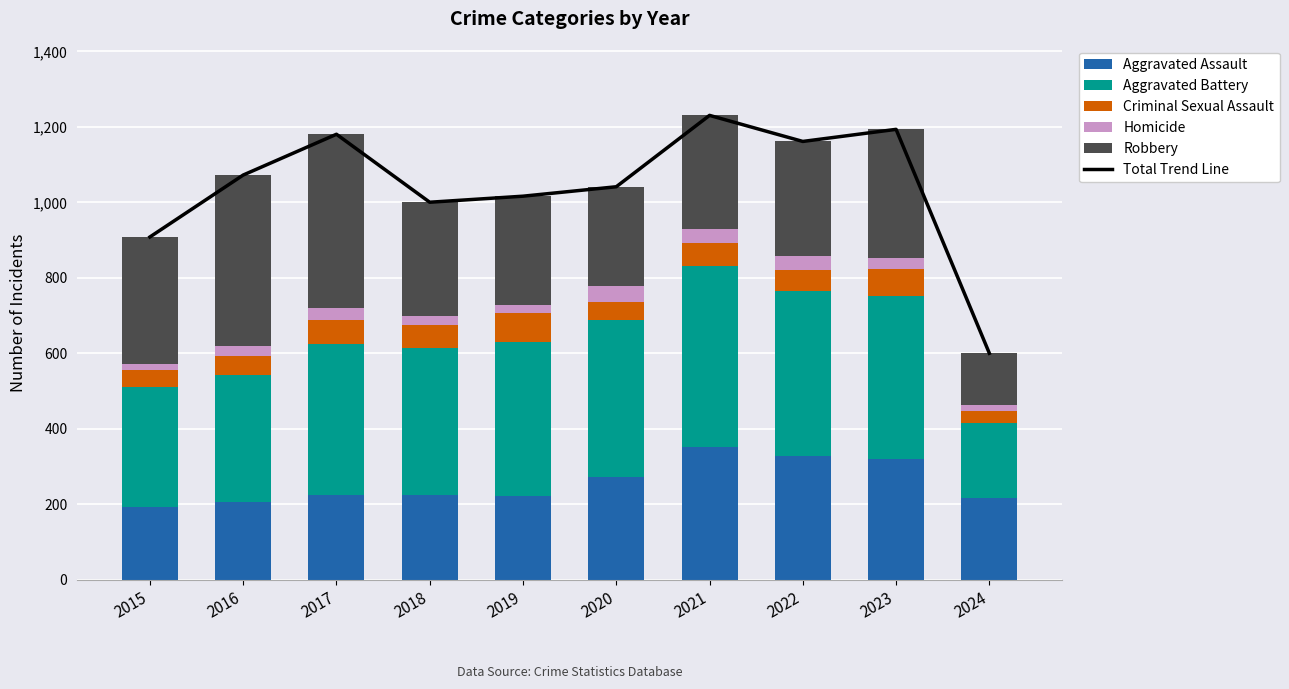

What is the value of the Criminal Sexual Assault bar at the 6th from the left?

48